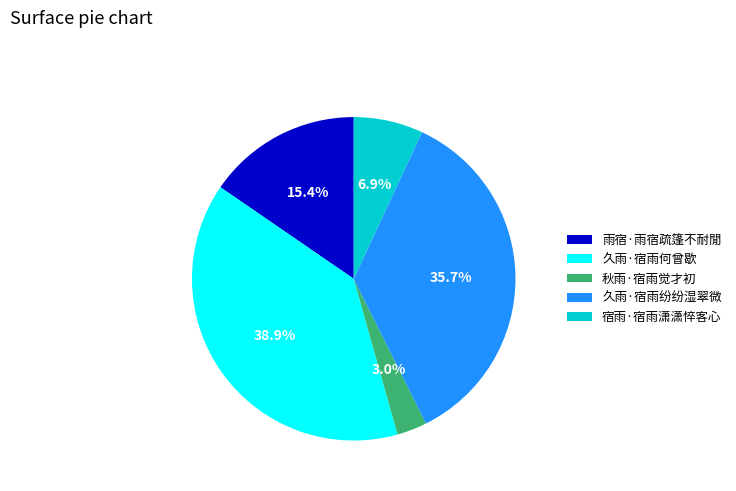

What is the largest slice in the pie chart?

久雨·宿雨何曾歇